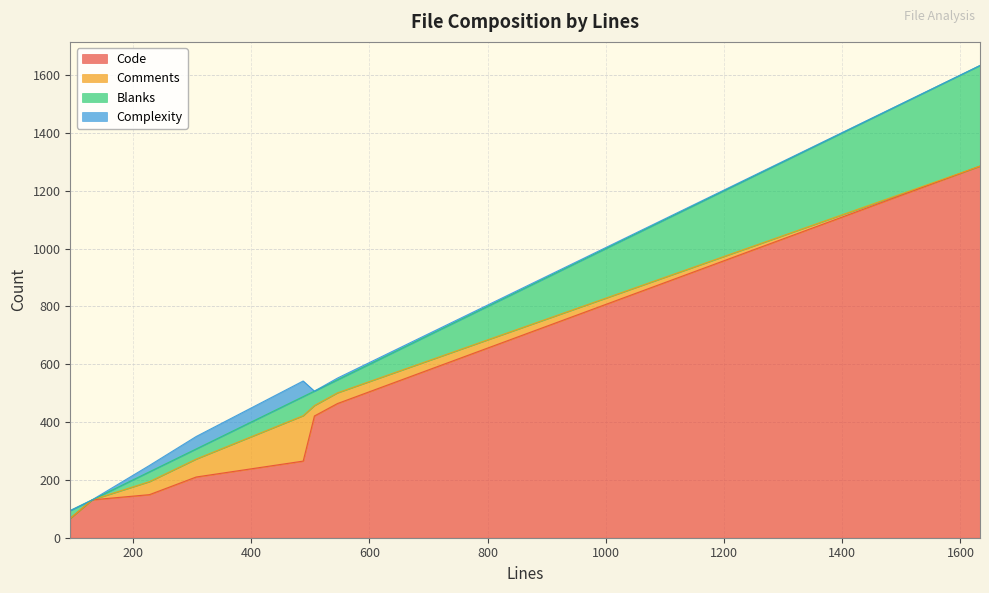

True or false: Code and Blanks intersect in this chart.

False